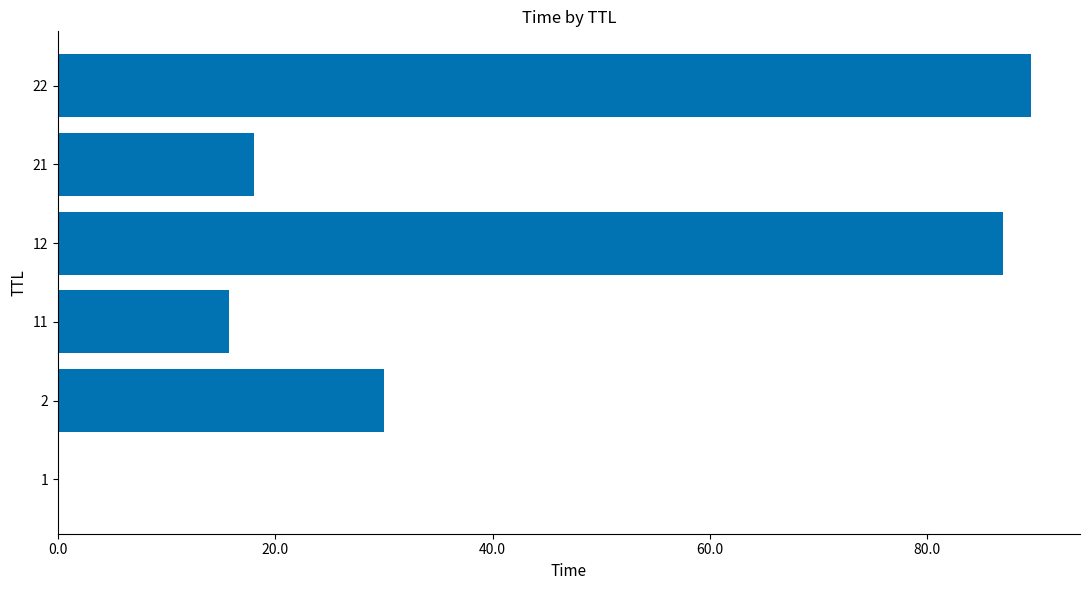

What is the sum of all values?

240.3